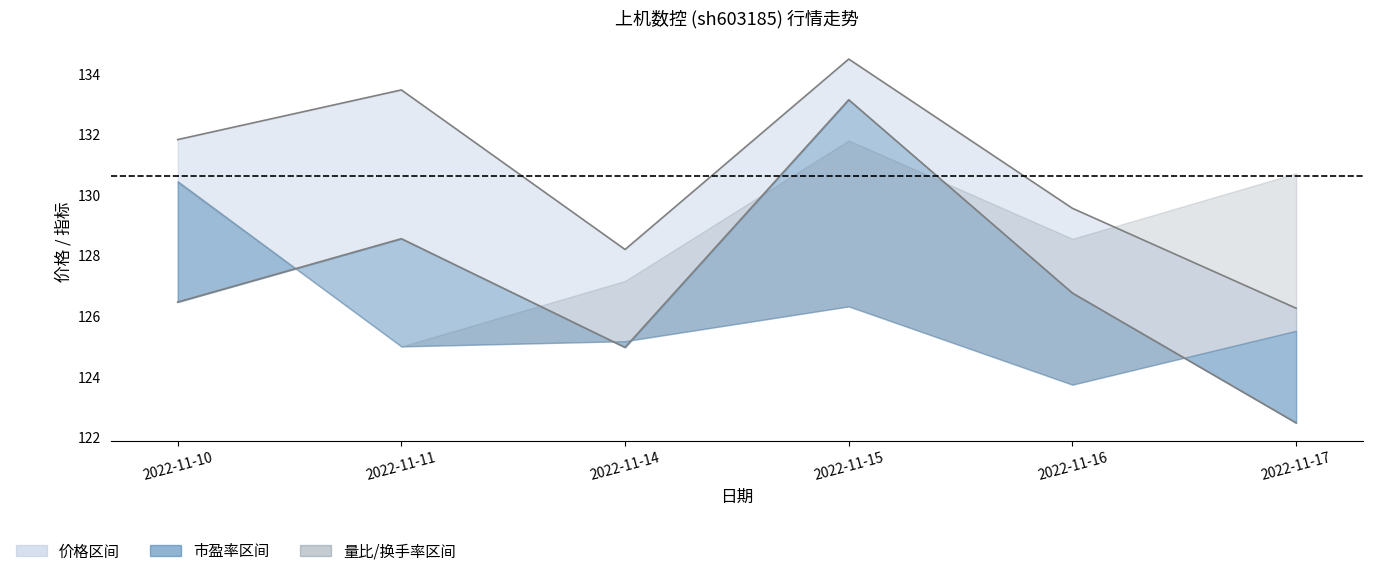

True or false: 价格 and 市盈率 cross at least once.

False